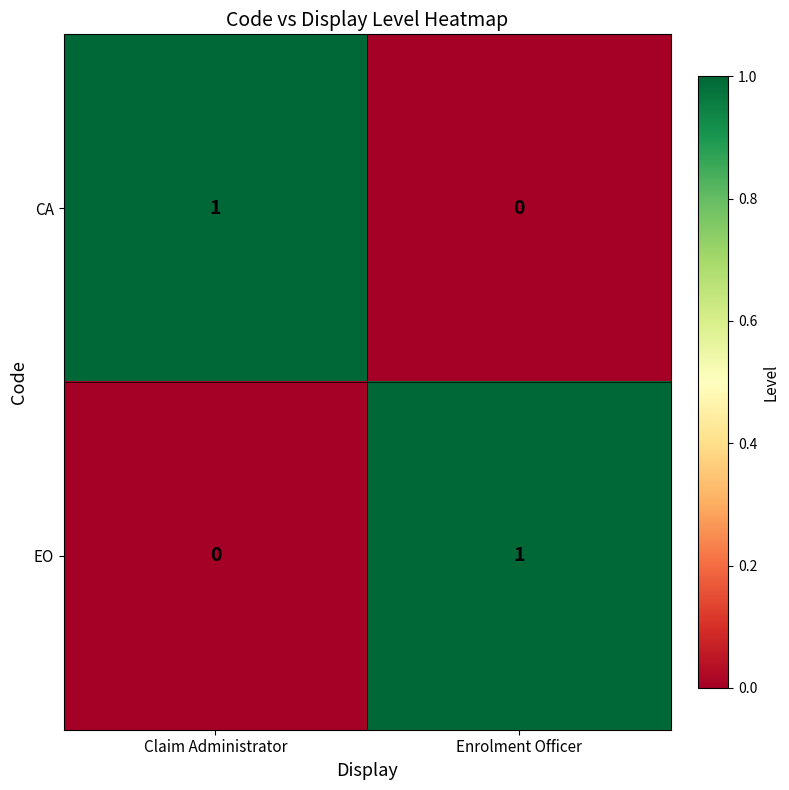

The value of EO at Claim Administrator is -1. True or false?

False